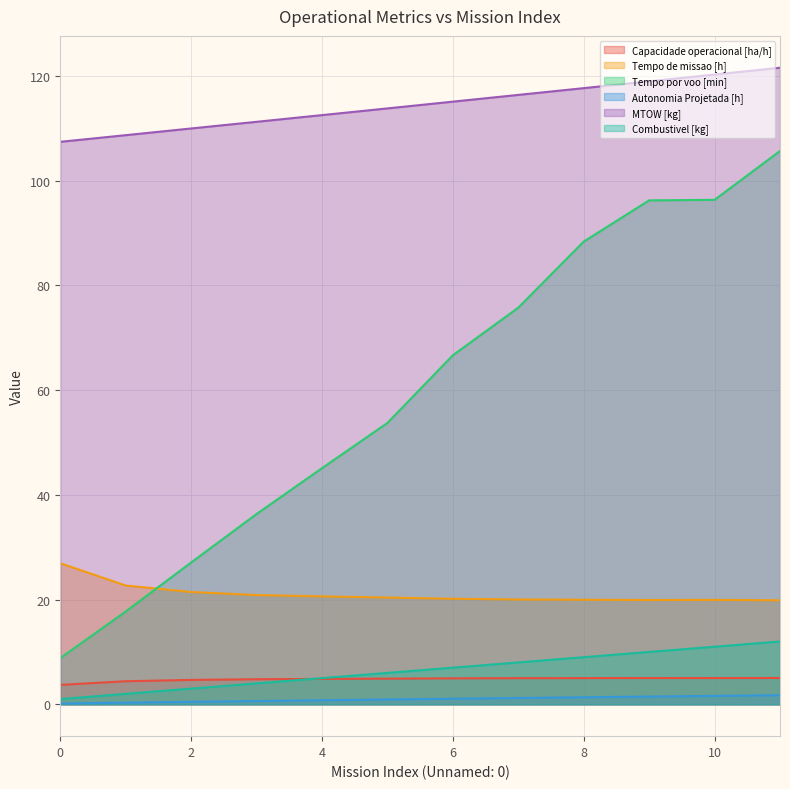

What is the minimum value for Autonomia Projetada [h]?

0.2